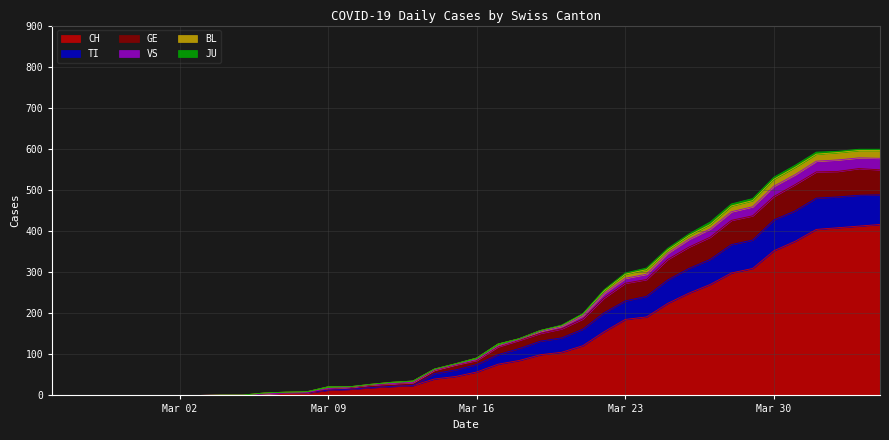

What is the highest value of the CH series?

416